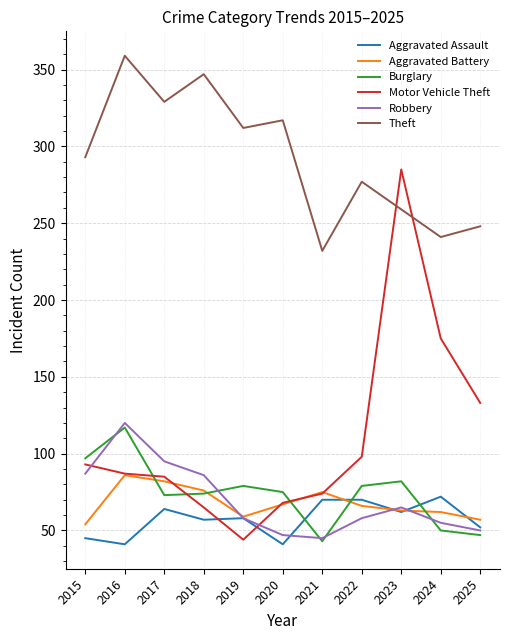

After their last crossing, which series has the higher values: Motor Vehicle Theft or Robbery?

Motor Vehicle Theft